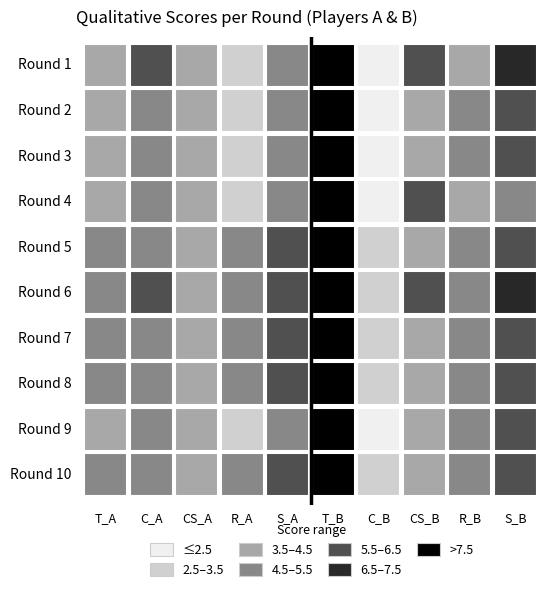

What is the spread (max minus min) of values at 9?

5.0